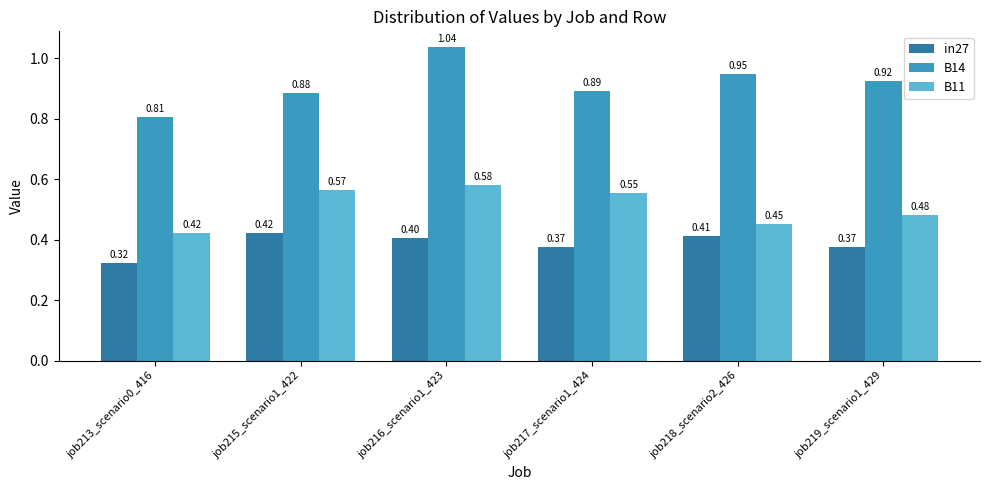

Which category has the highest value across all series?

job216_scenario1_423